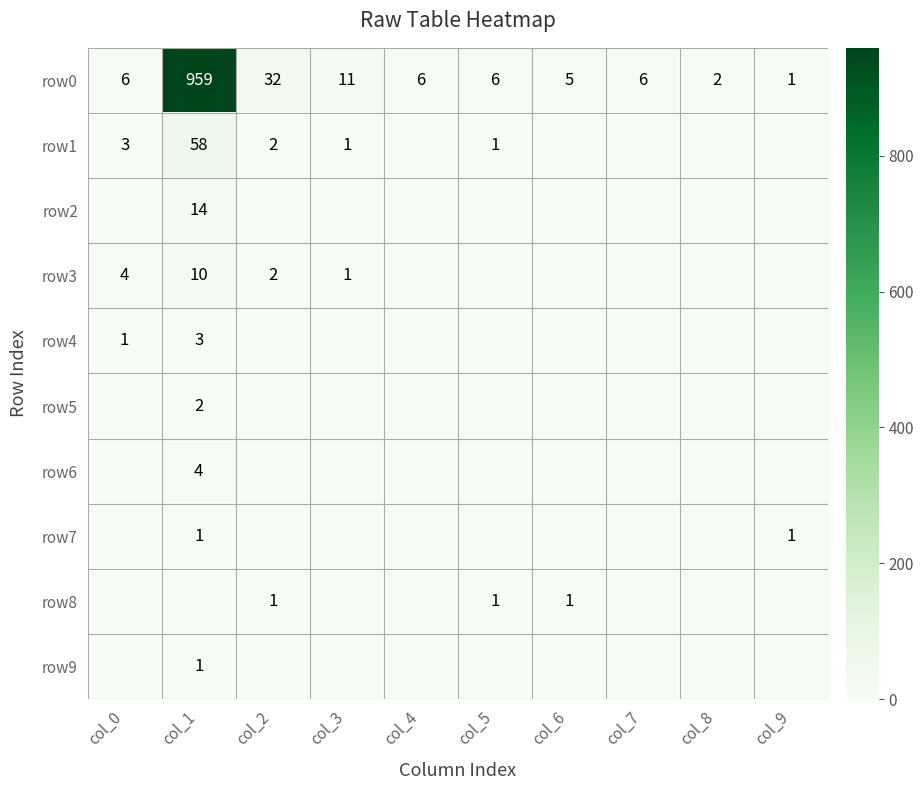

What is the sum of the row0 values at col_5 and col_9?

7